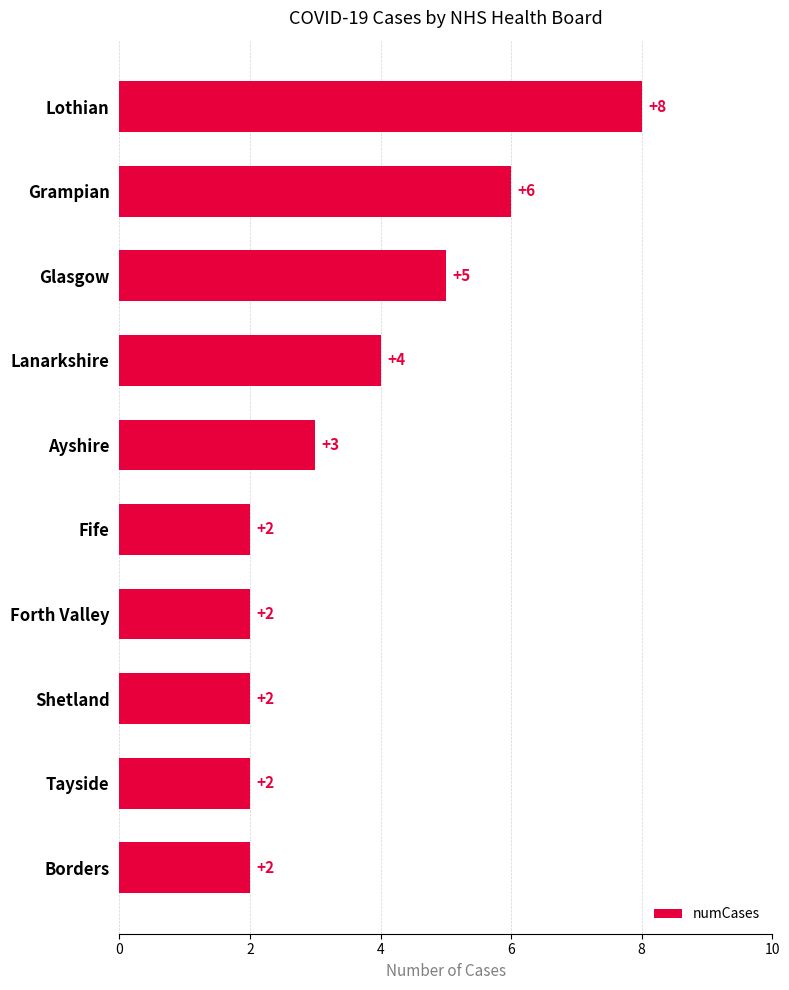

What is the ratio of the value at Lothian to the value at Fife?

4.0